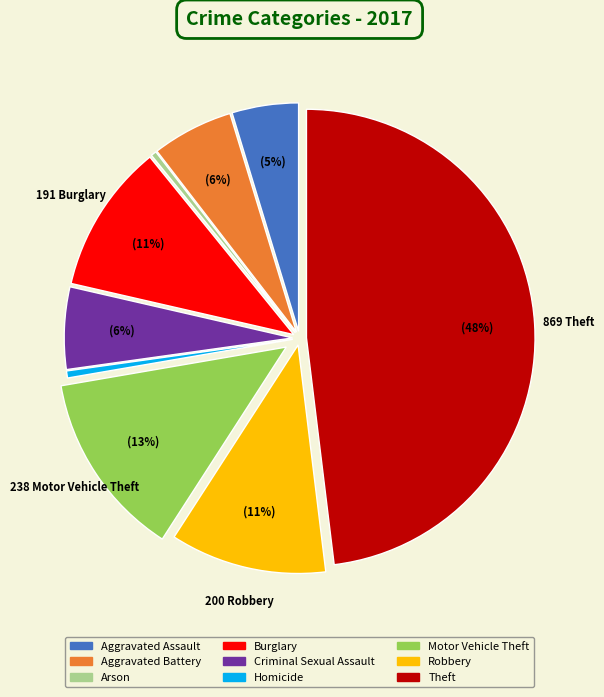

To the nearest percent, what is the difference between the Homicide and Robbery slice percentages?

11%